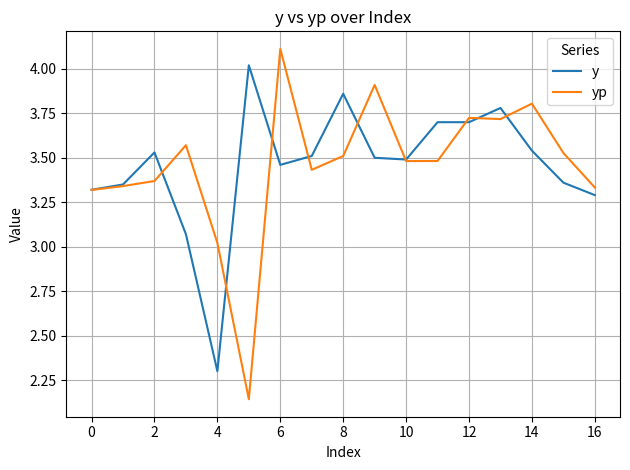

Rank the series by their maximum value, from lowest to highest.

y, yp